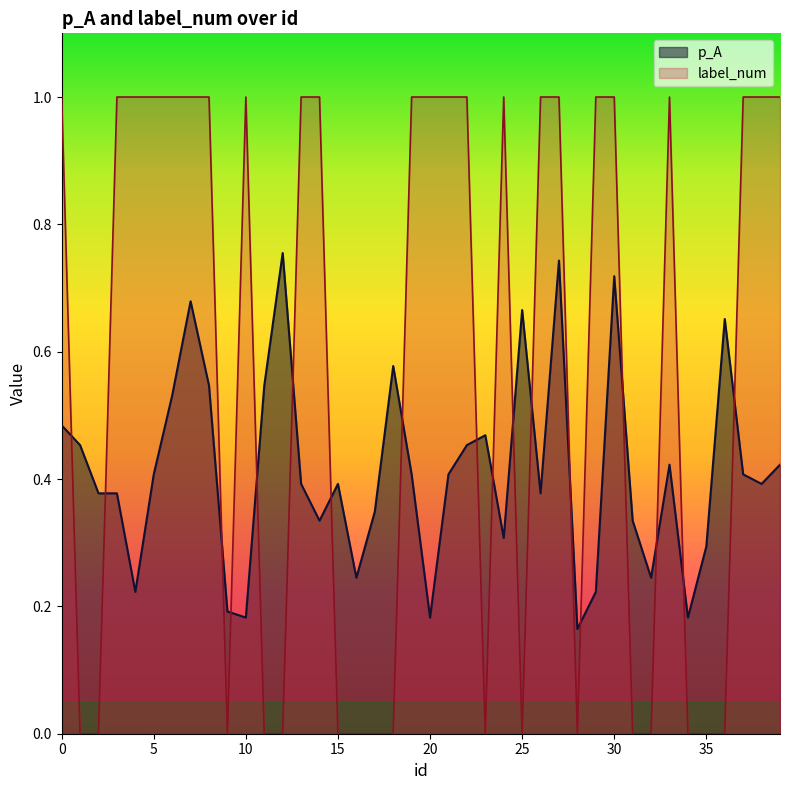

Which series has the largest range (max minus min)?

label_num